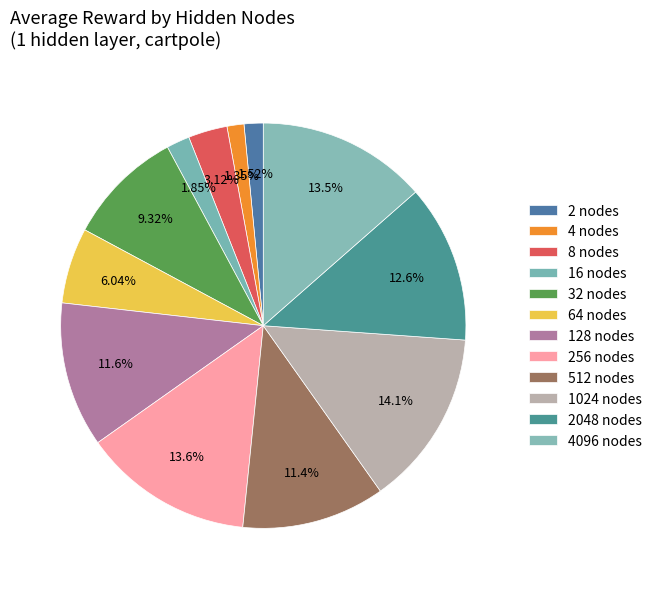

What is the change in value from 16 nodes to 64 nodes?

+35.7